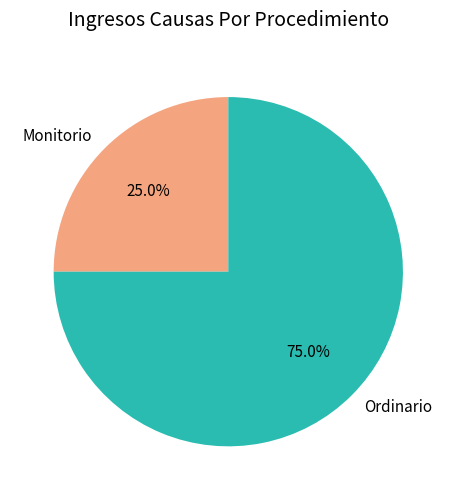

Rank the categories by value from highest to lowest.

Ordinario, Monitorio